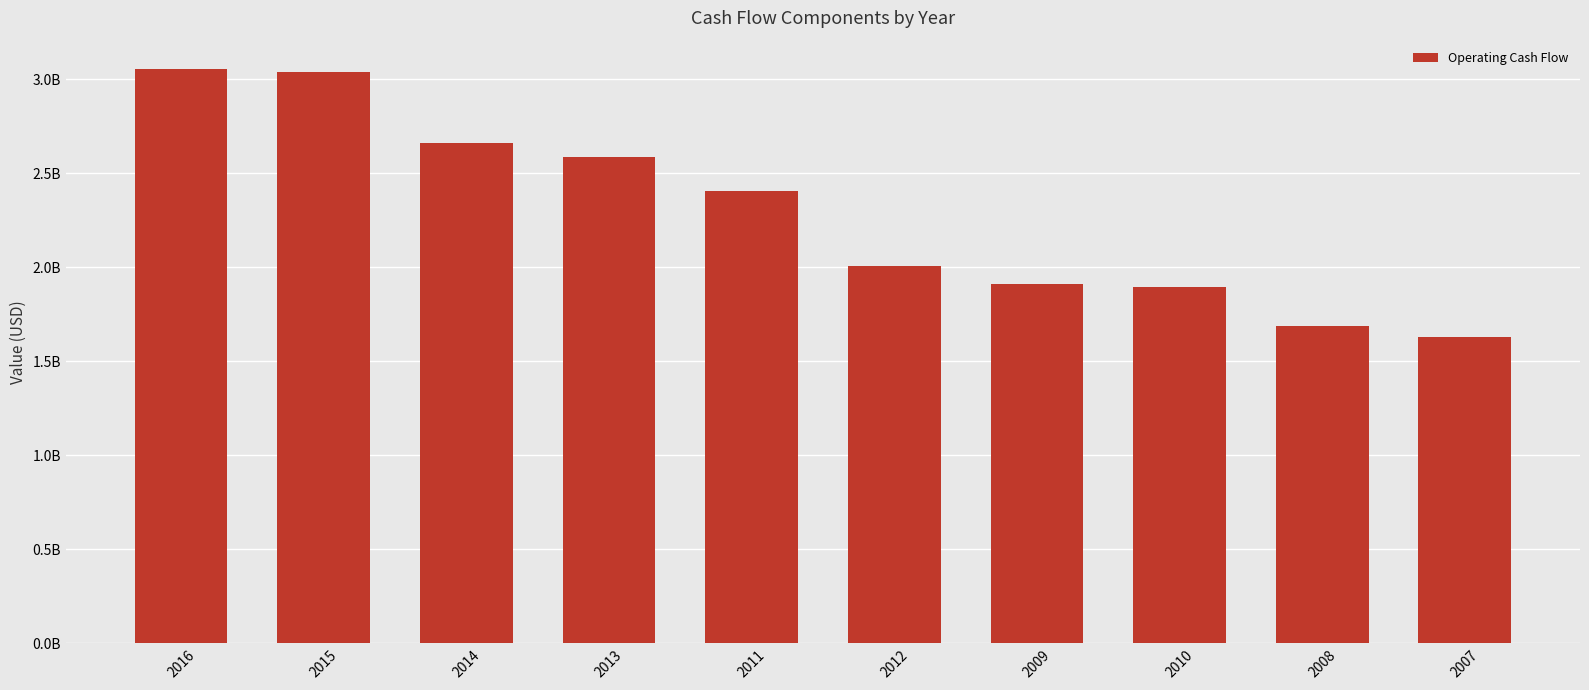

Are the bars horizontal?

No